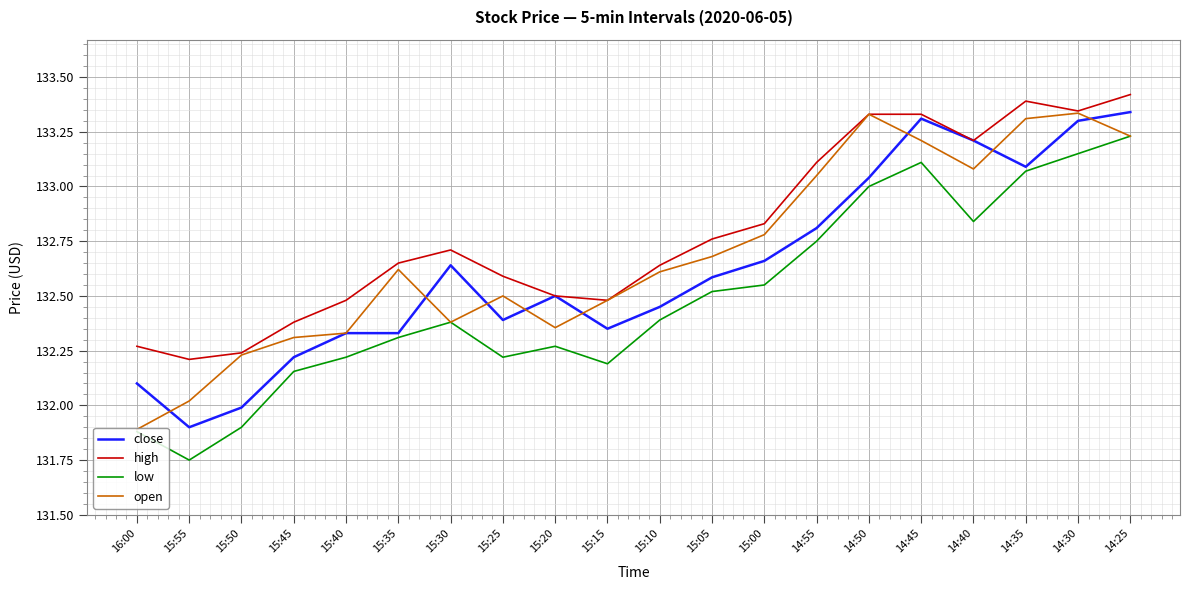

Between which two adjacent categories do close and open first intersect?

16:00 and 15:55